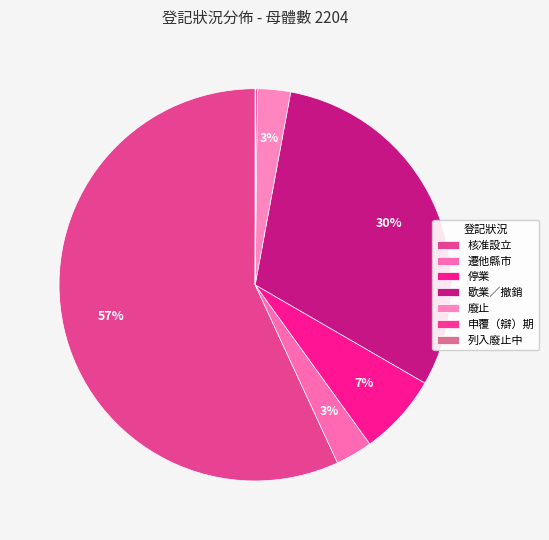

Is it true that 廢止 is 1% of the pie?

False